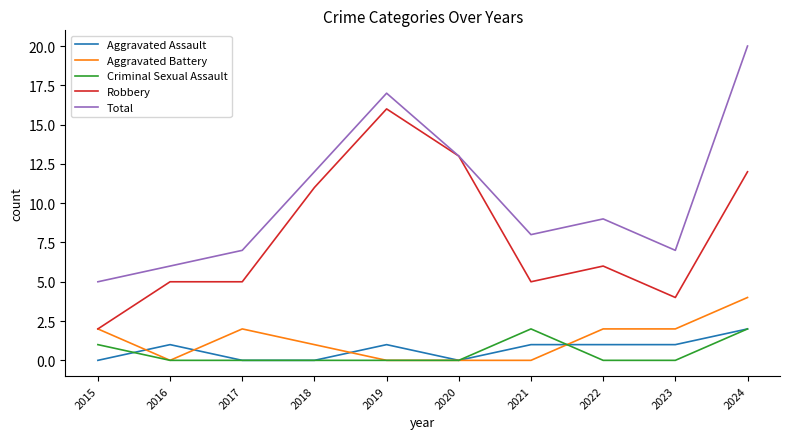

How many Aggravated Assault values are between 0 and 1?

9